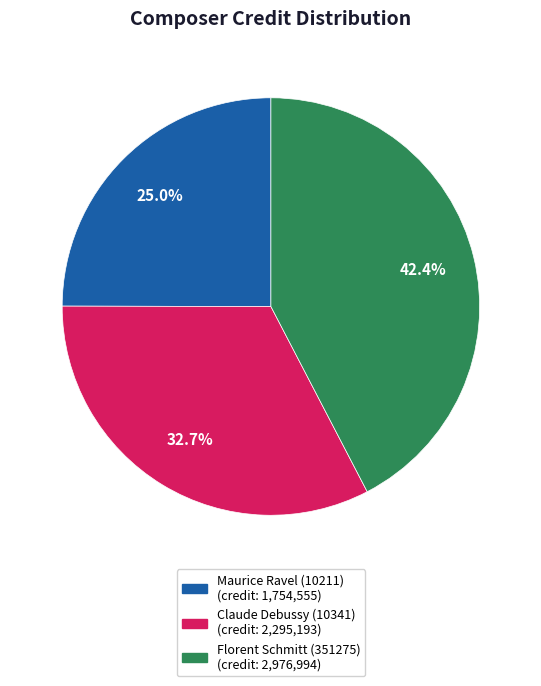

Does Maurice Ravel (10211) account for over 50% of the chart?

No